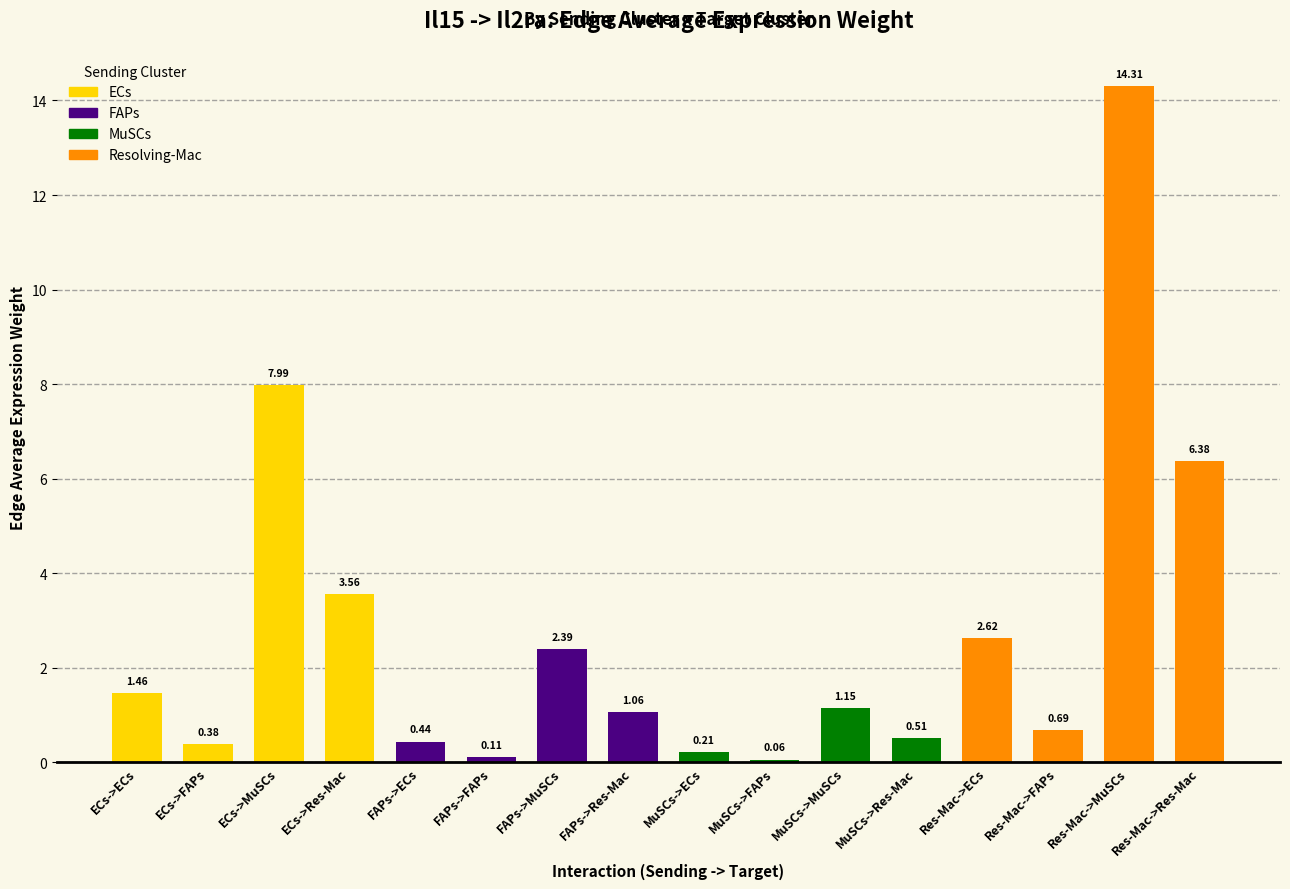

What is the greatest value displayed?

14.3